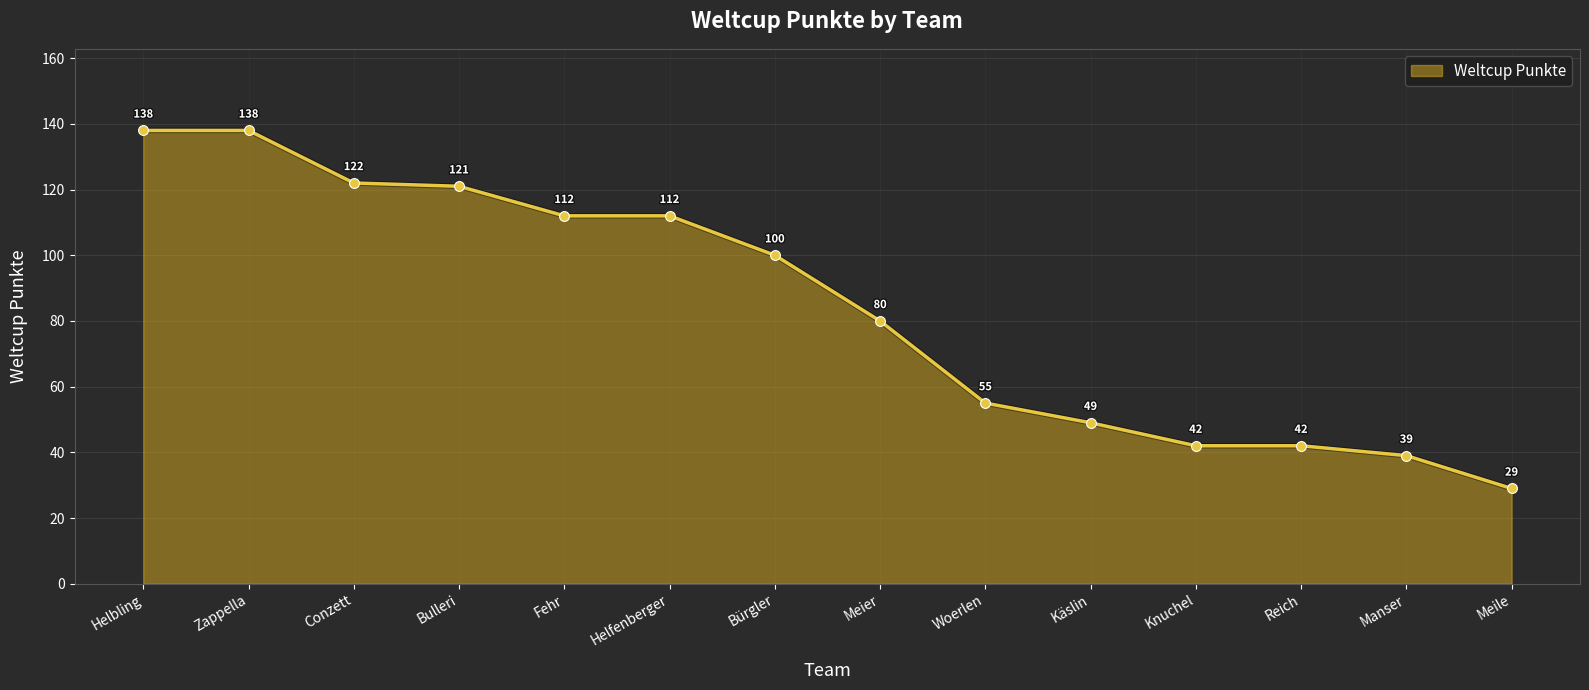

What is the ratio of the value at Woerlen to the value at Helfenberger?

0.5